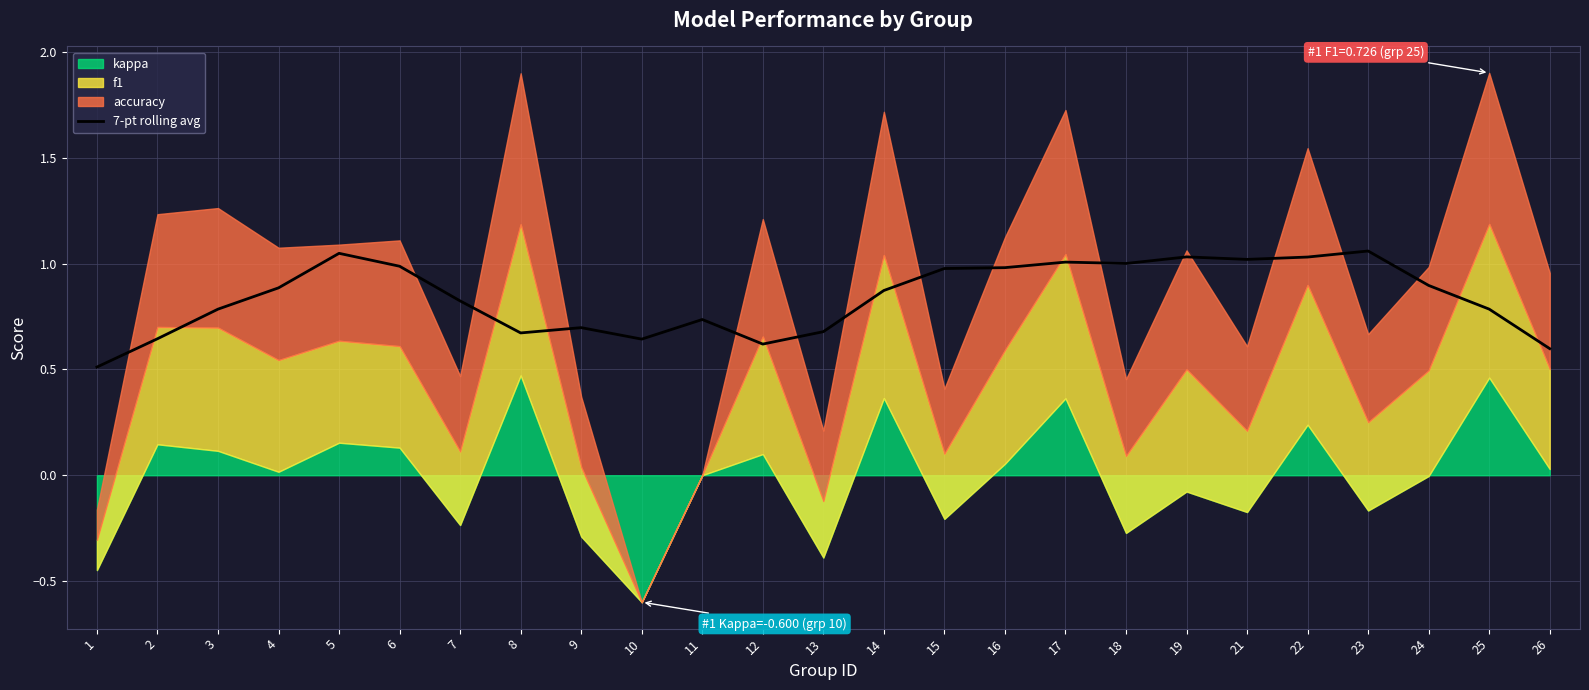

Read the value at 8.

0.7